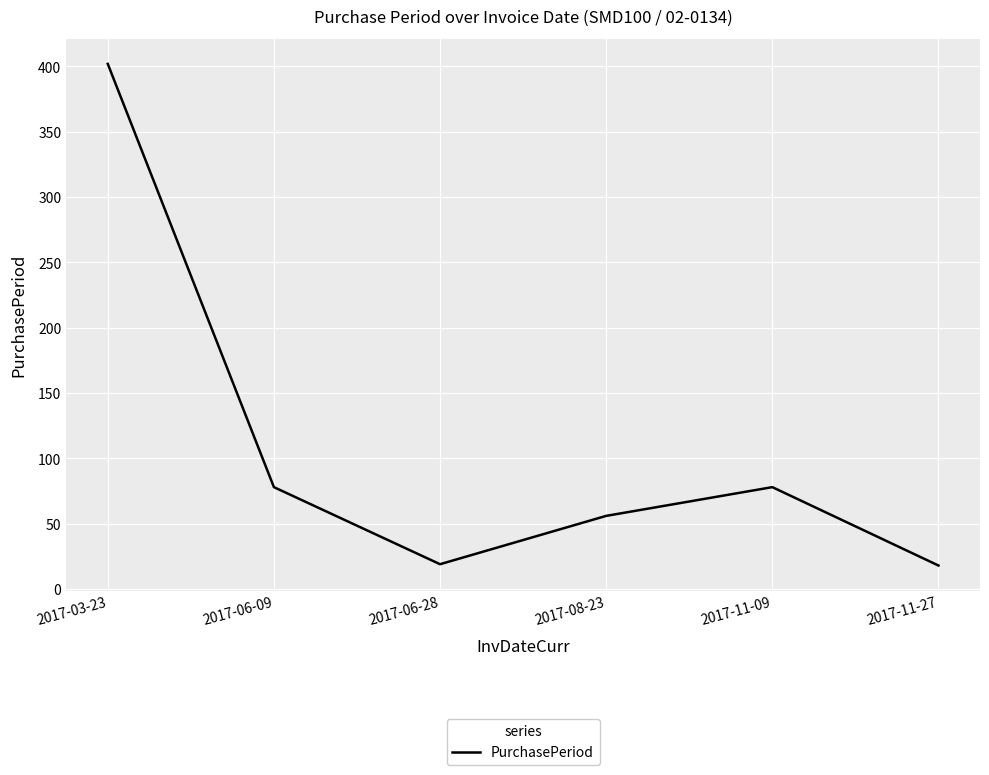

What is the smallest value displayed?

18